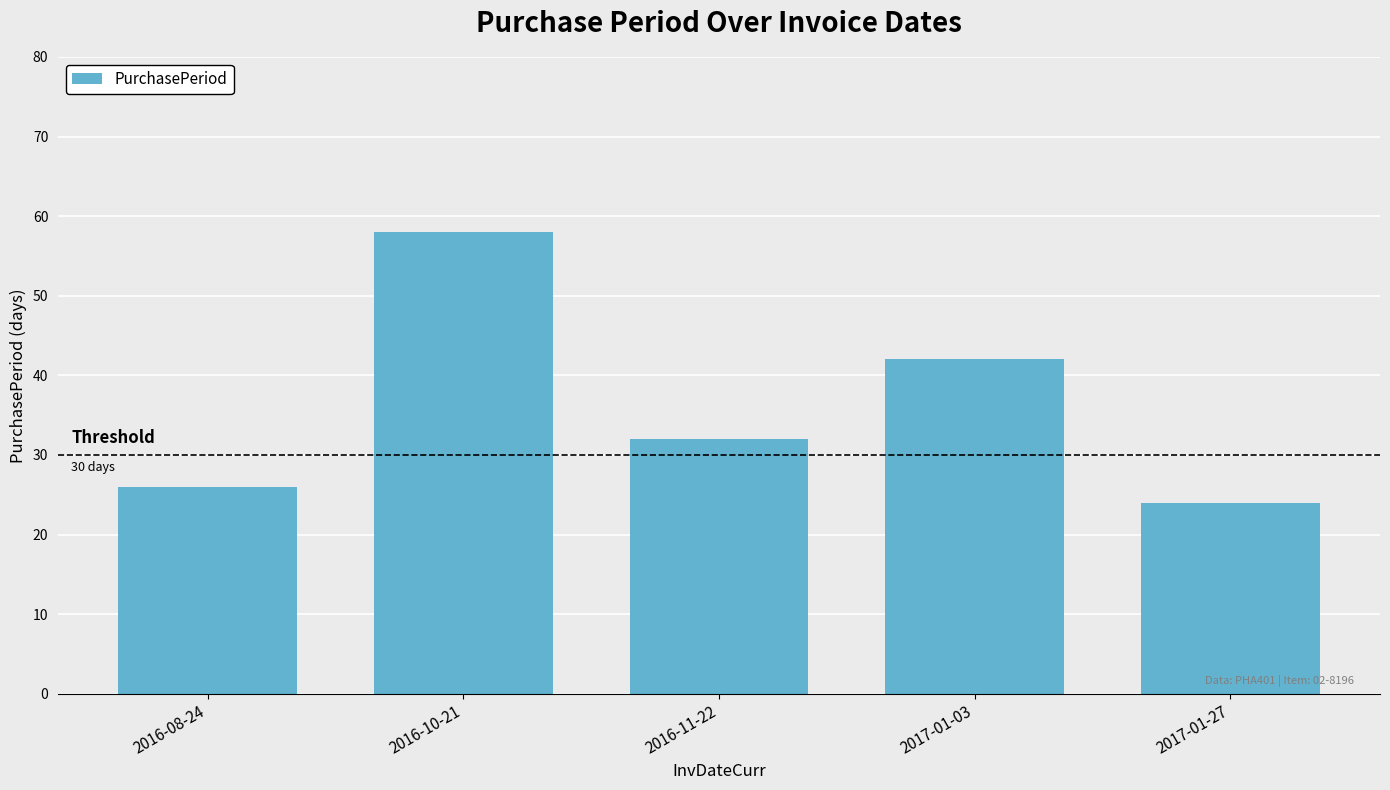

List the labels in order of value, largest first.

2016-10-21, 2017-01-03, 2016-11-22, 2016-08-24, 2017-01-27